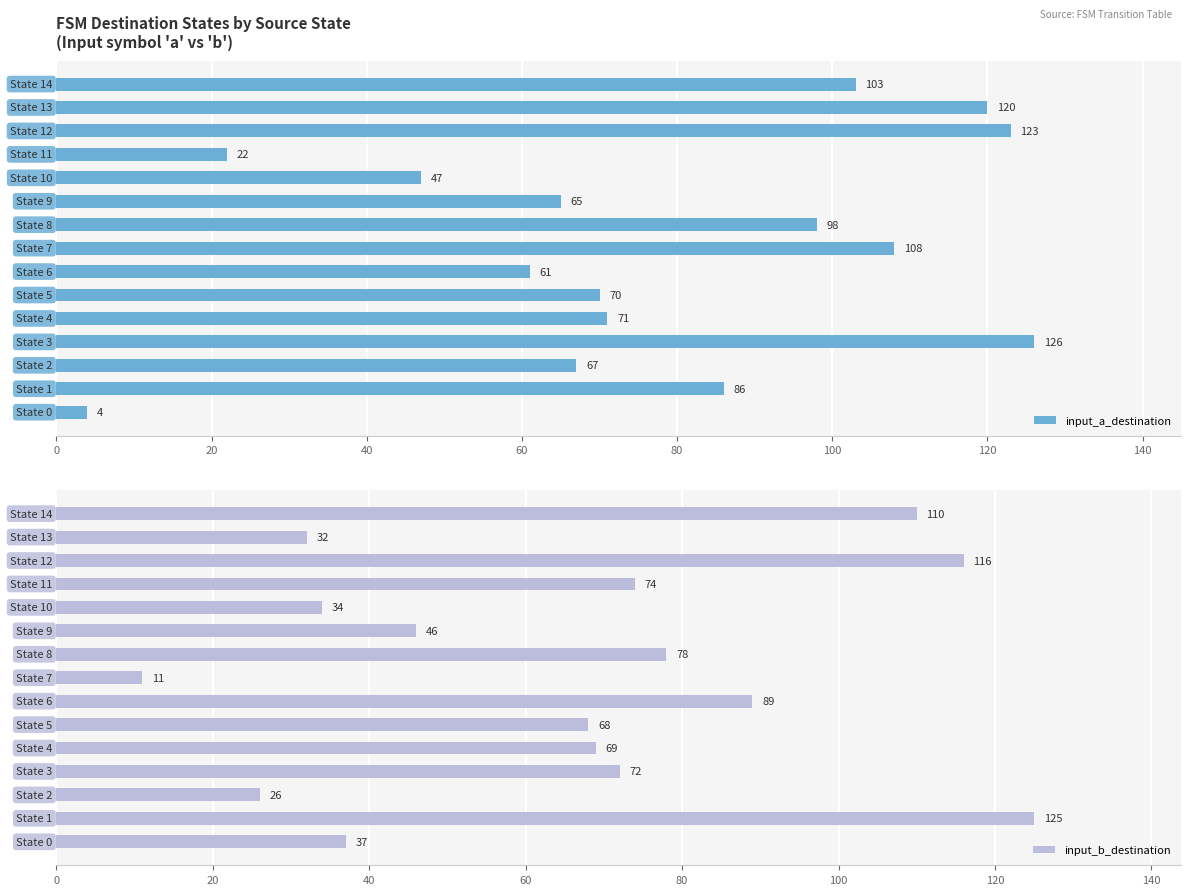

What is the difference between the second highest and second lowest values in the input_b_destination series?

90